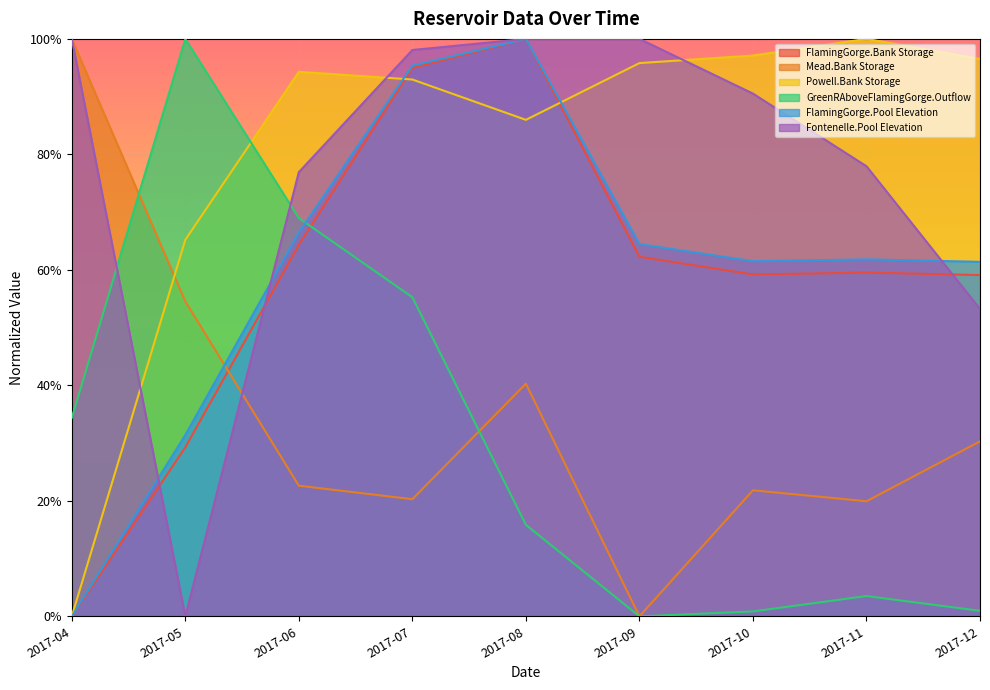

How many categories are shown in the chart?

9